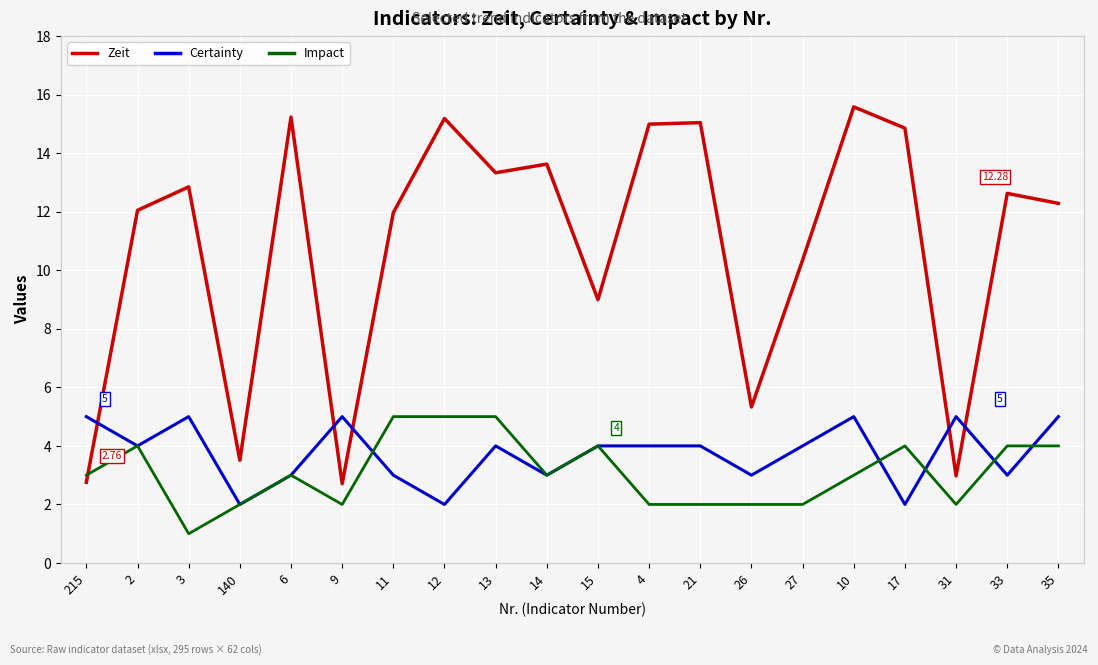

The value of Zeit at 11 is 12.0. True or false?

True